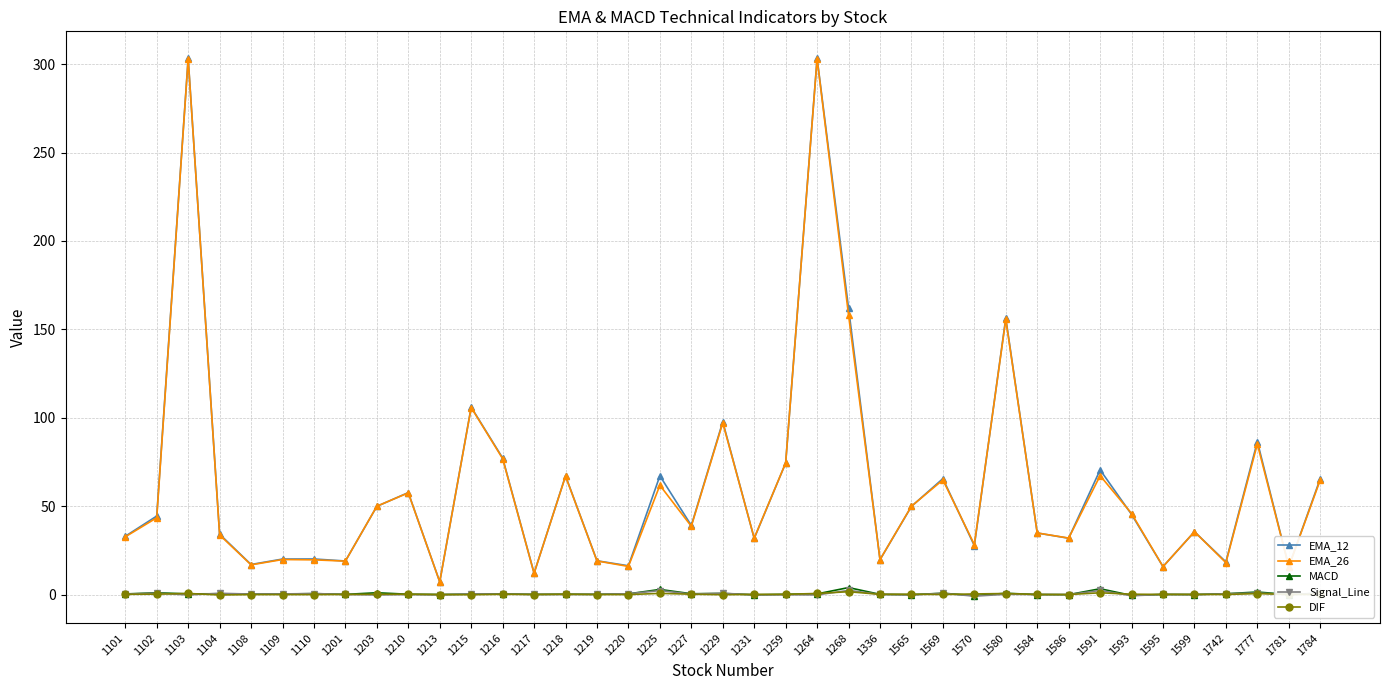

True or false: DIF and EMA_26 intersect in this chart.

False